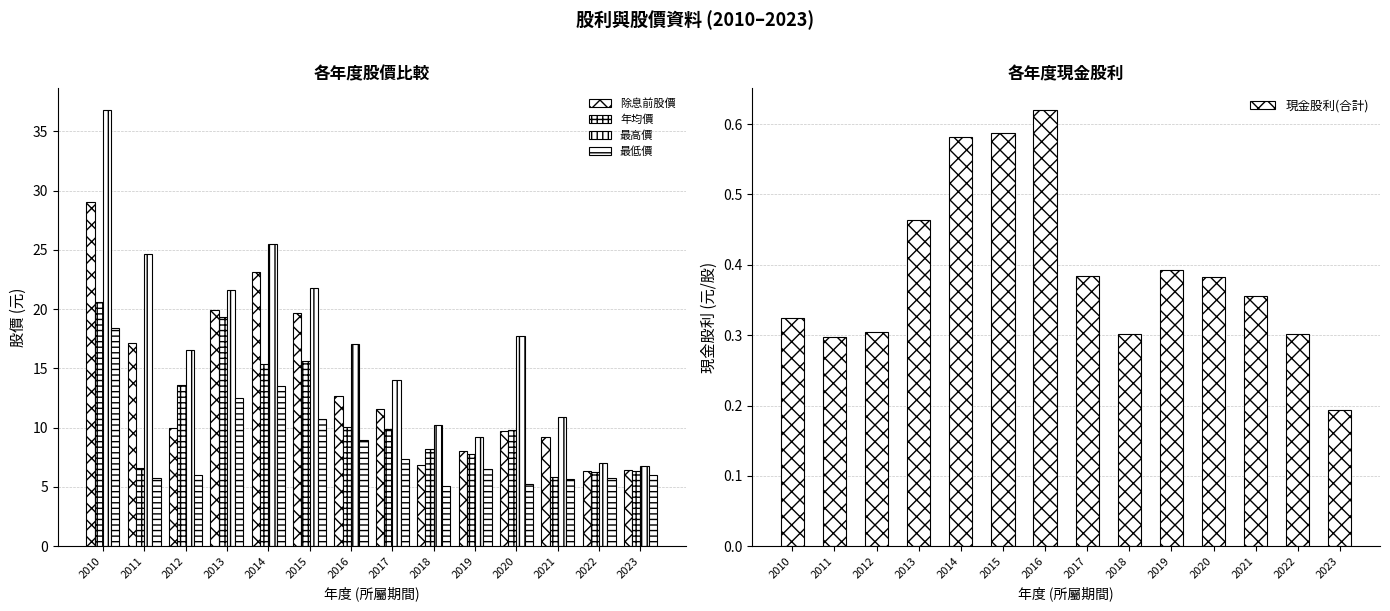

The 除息前股價 series shows 23.1 at 2014. True or false?

True